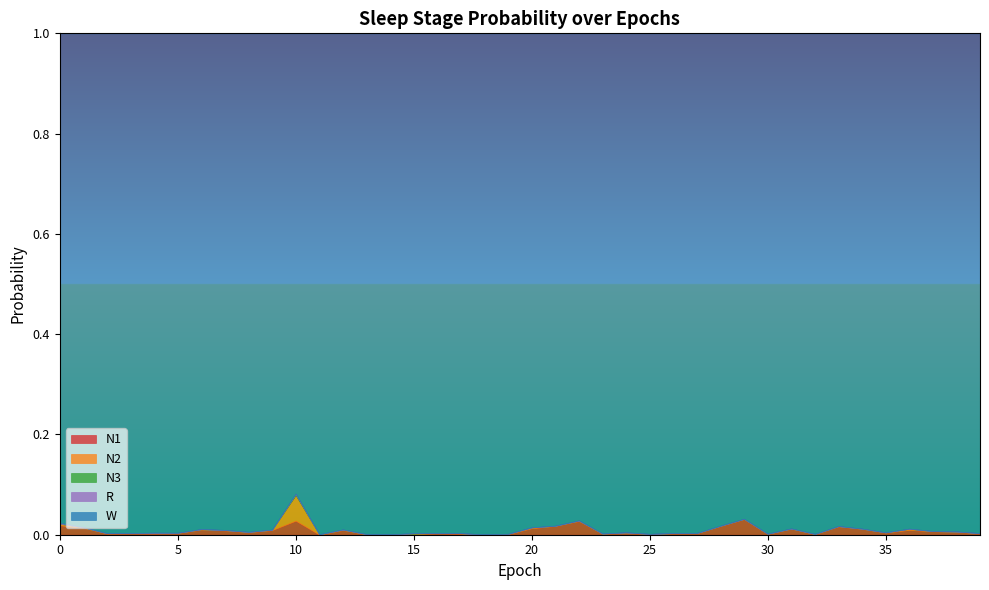

Which series changed the most between 35 and 36?

W